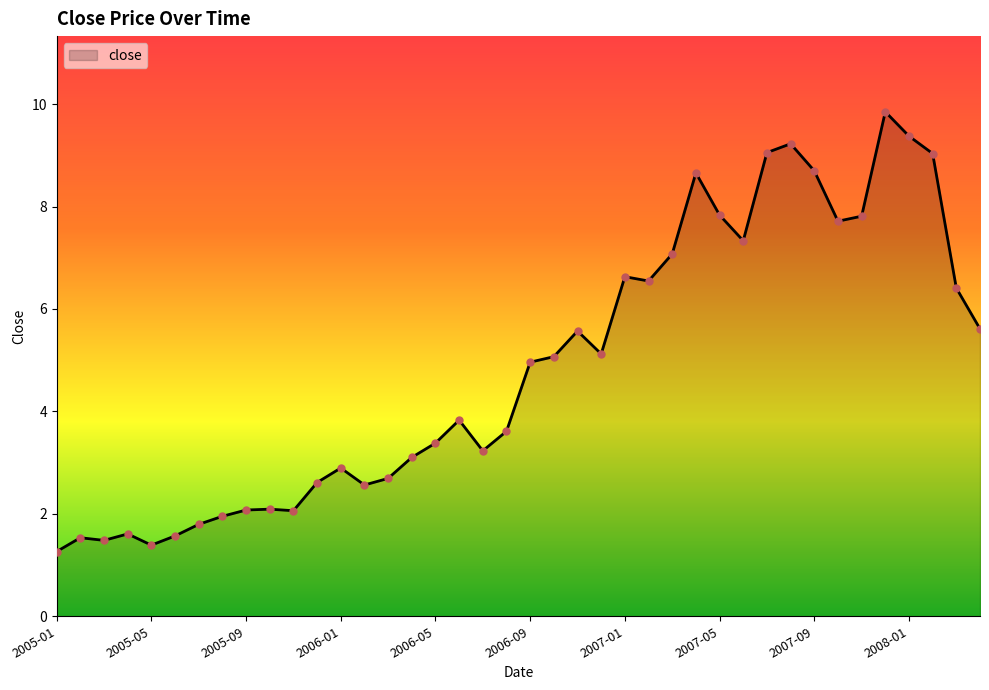

What is the greatest value displayed?

9.8